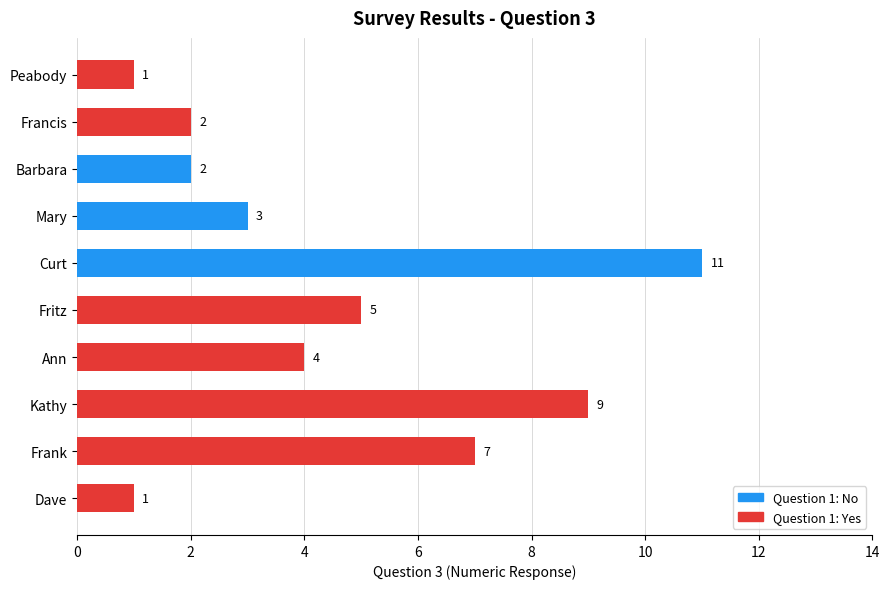

The chart shows a value of 4 at Kathy. True or false?

False